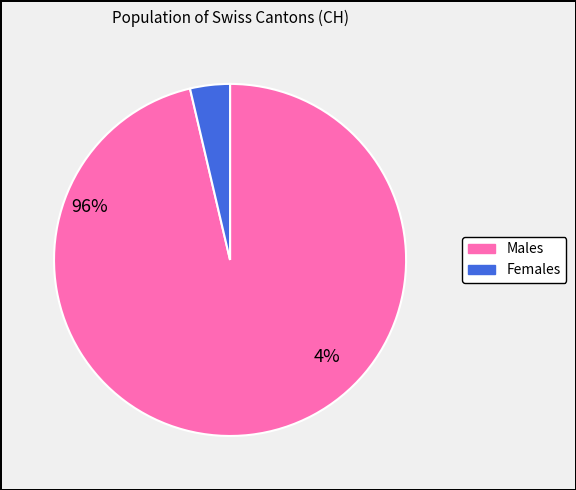

Is there any slice that represents more than half of the pie?

Yes